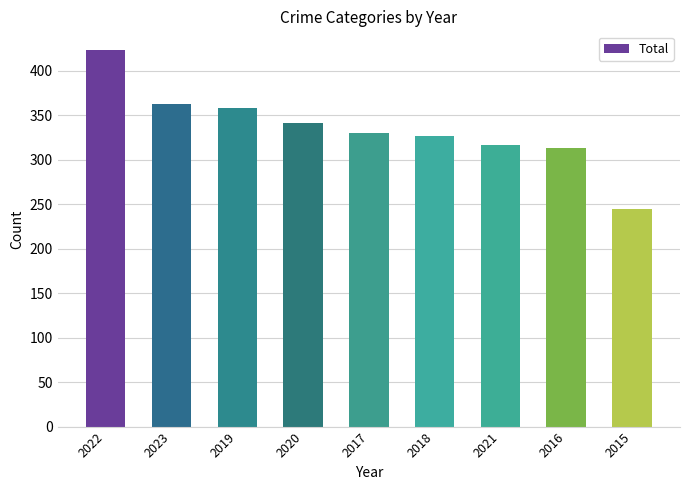

Are the bars grouped side by side (vs. stacked)?

No